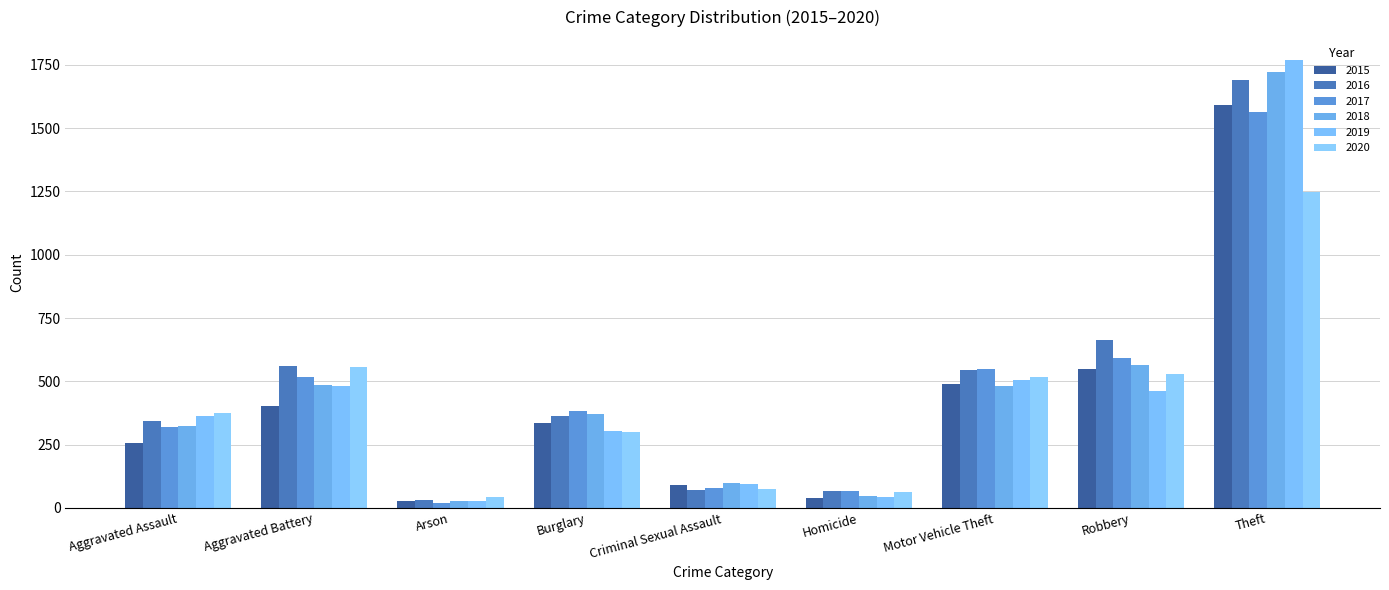

At which category is the sum across all series the highest?

Theft